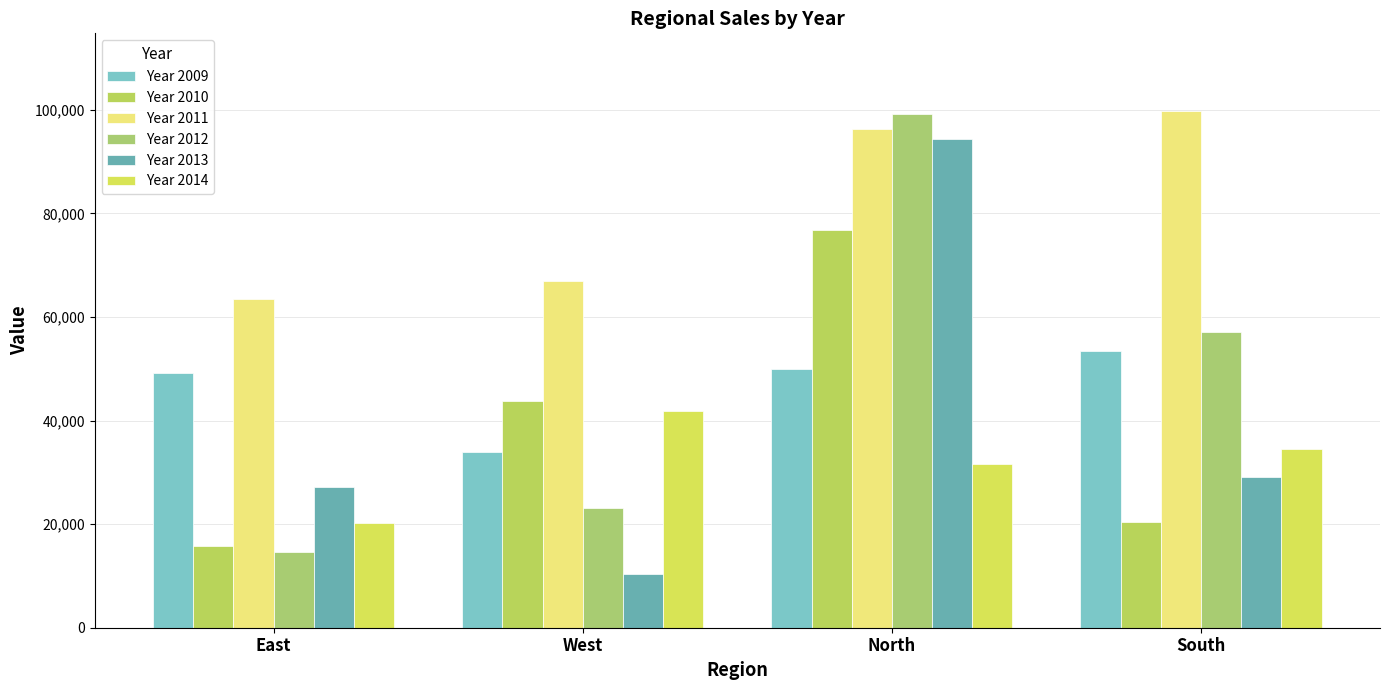

What is the sum of all Year 2014 values?

128232